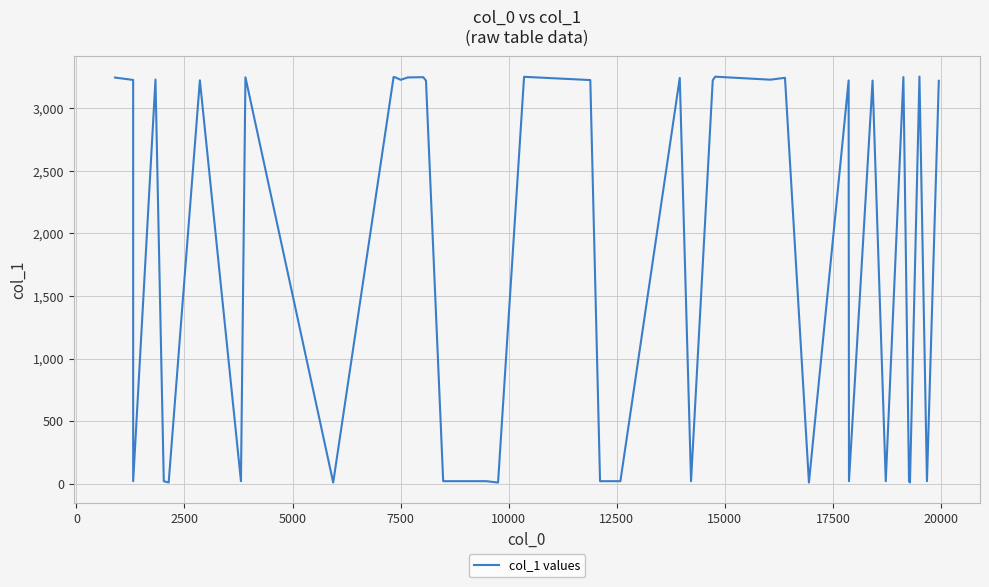

The value at 29 is 2. True or false?

False